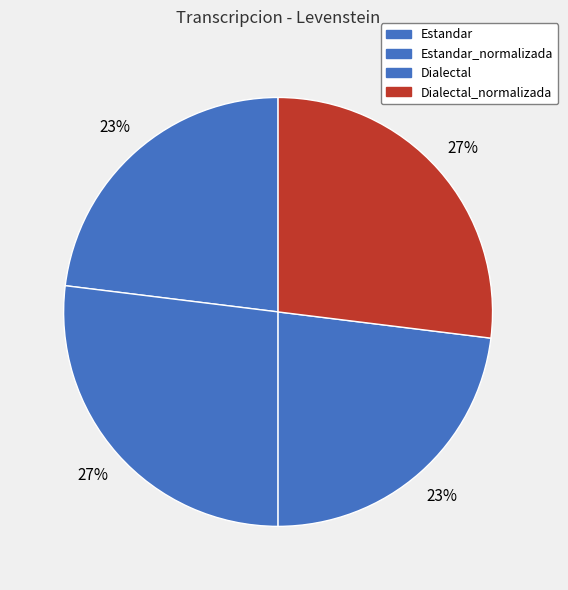

How many slices are in this pie chart?

4